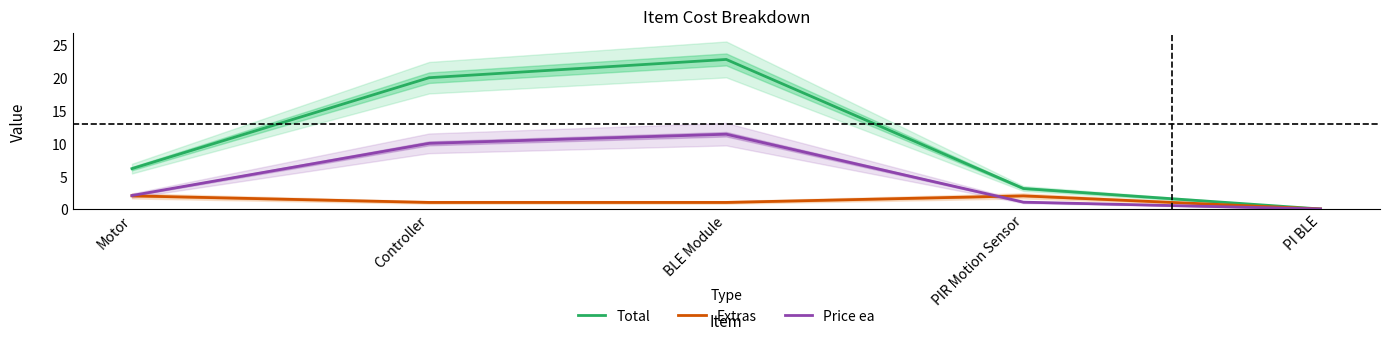

How many data points in Total are above 6?

3